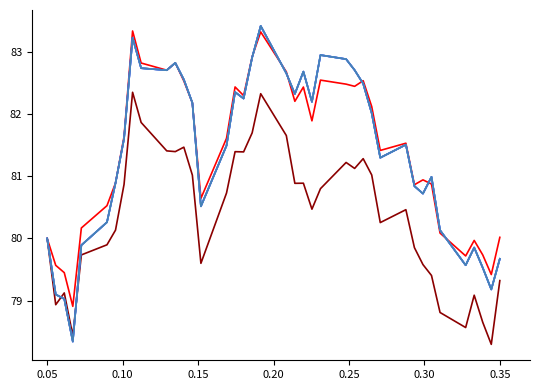

Is it true that Dólar de Islas Caimán equals 42.2 at 27?

False